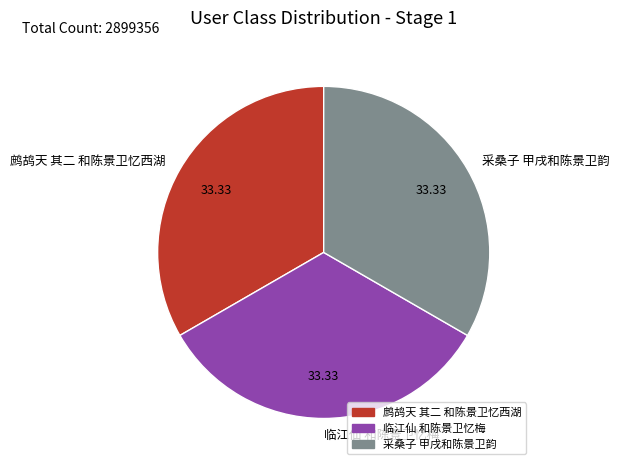

Is the sum of 鹧鸪天 其二 和陈景卫忆西湖 and 采桑子 甲戌和陈景卫韵 greater than half?

Yes